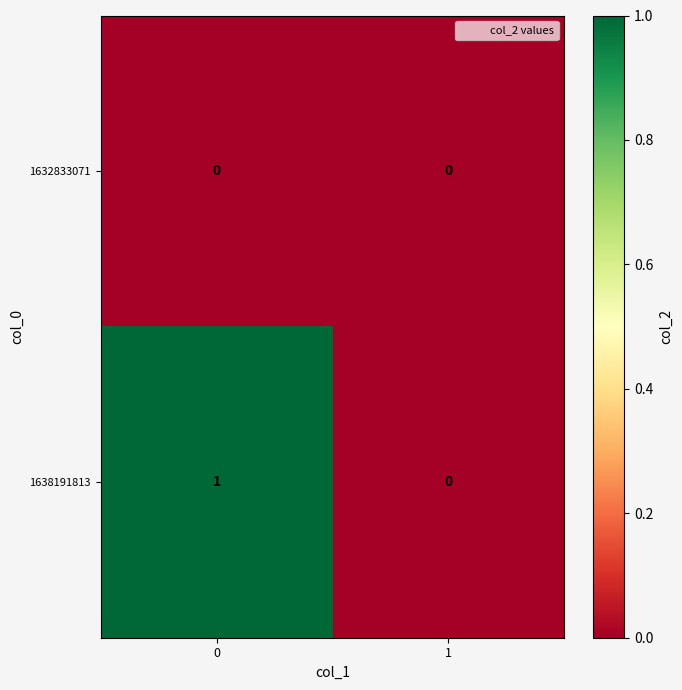

Rank the series by their maximum value, from highest to lowest.

1638191813, 1632833071